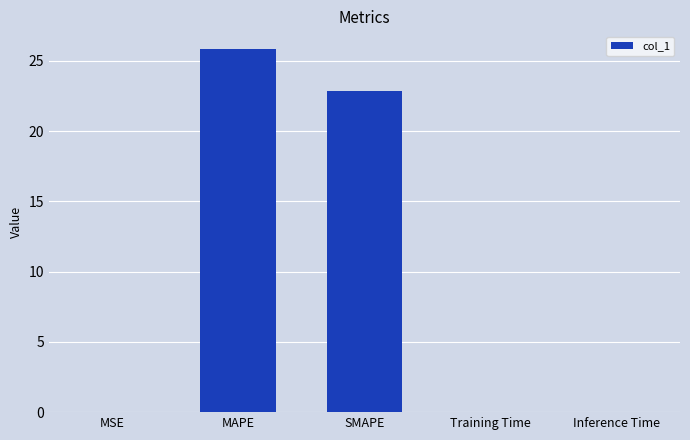

Is it true that the value at Training Time is 0.0?

True